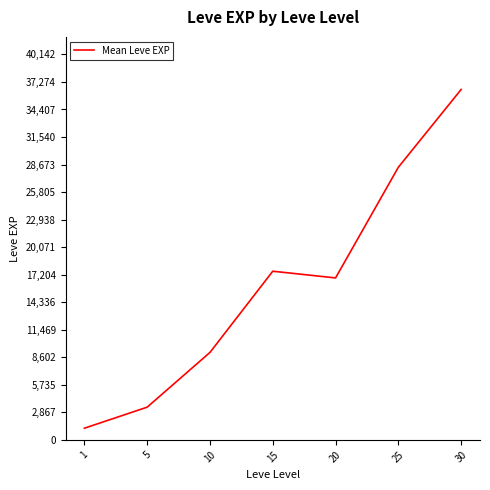

Between 10 and 30, which is larger?

30